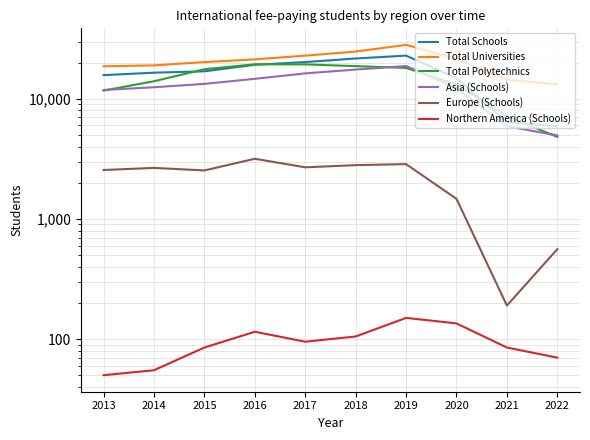

Is the value of Europe (Schools) at 2022 greater than the value of Northern America (Schools) at 2016?

Yes